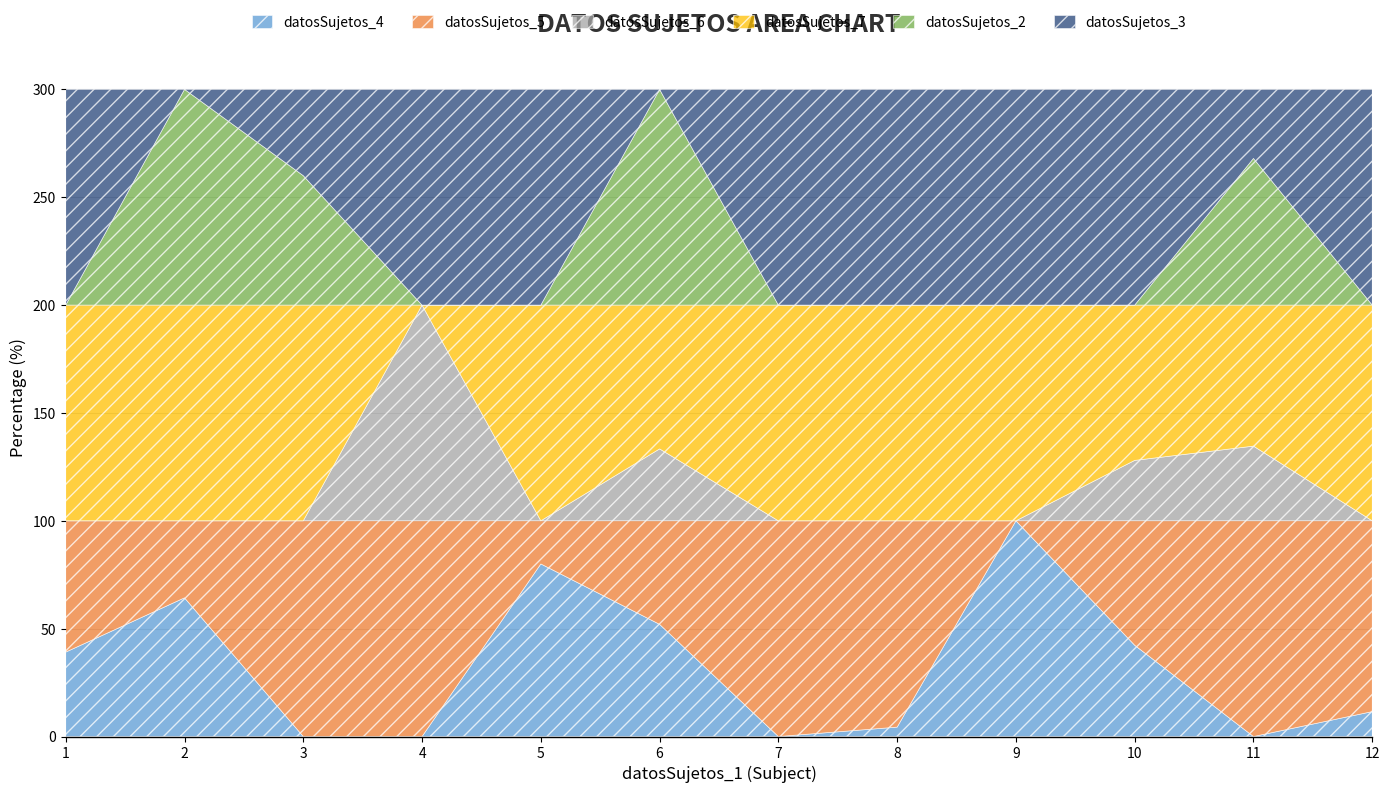

Which series has the largest total across all categories?

datosSujetos_7